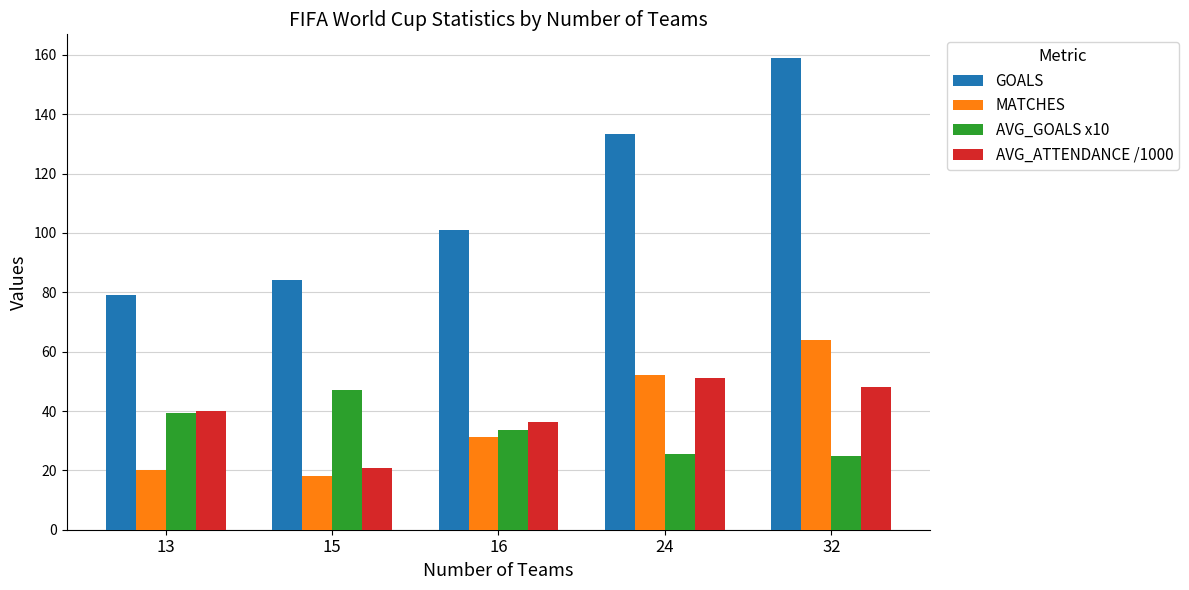

What is the lowest value of the GOALS series?

79.0